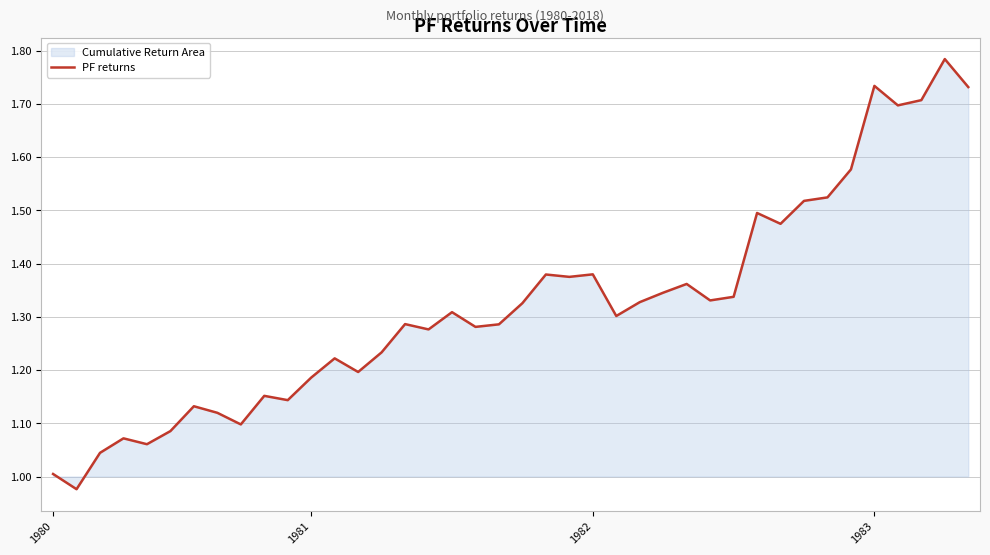

The chart shows a value of 1.4 at 21. True or false?

True